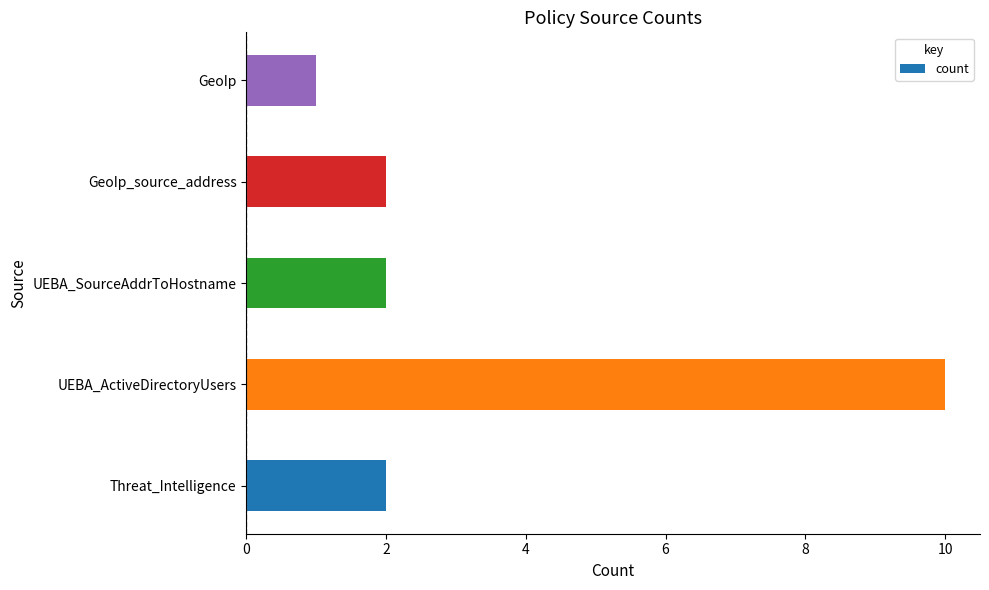

Reading top to bottom, list all the values displayed in this chart.

1	2	2	10	2